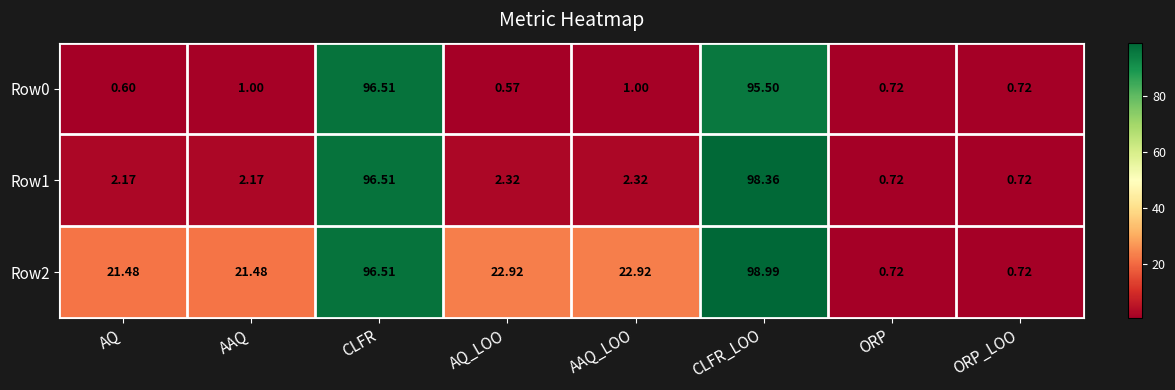

How many data points in Row0 are less than 1?

4